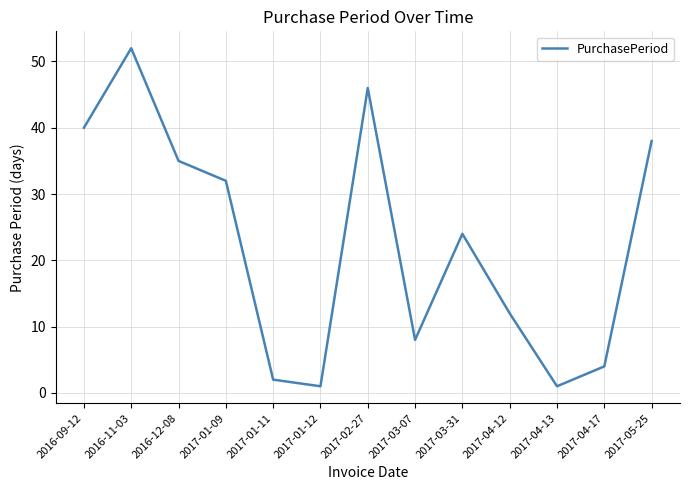

What is the difference between the second highest and minimum values?

45